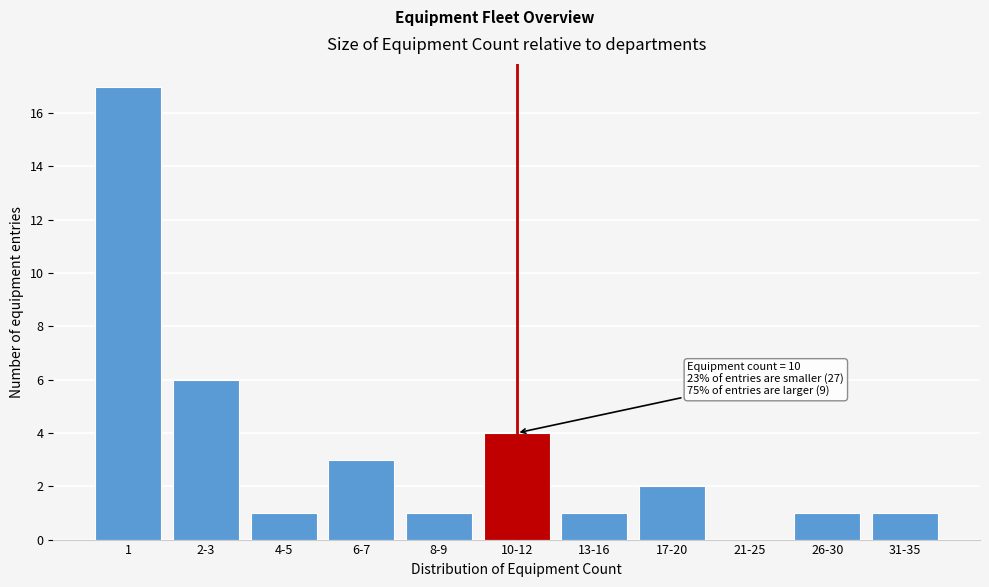

Reading right to left, extract all data points from this chart.

31-35=1	26-30=1	21-25=0	17-20=2	13-16=1	10-12=4	8-9=1	6-7=3	4-5=1	2-3=6	1=17